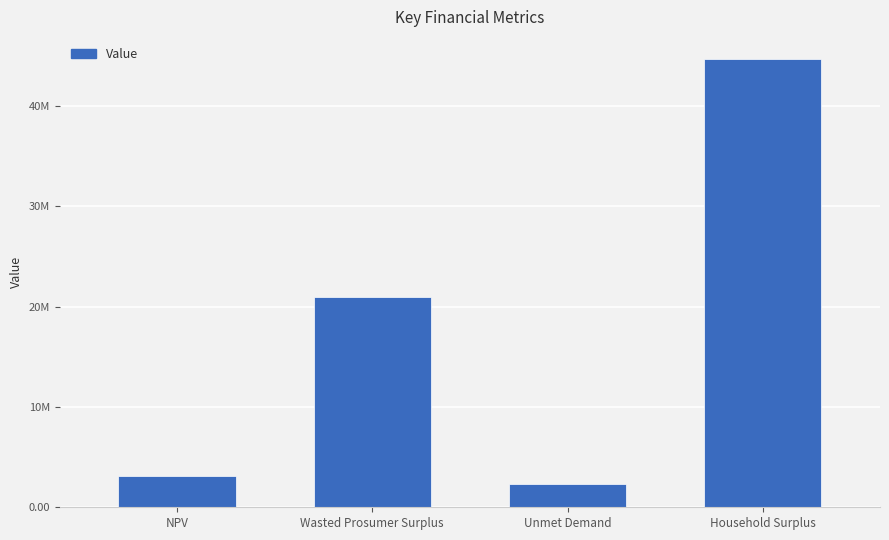

What is the label of the 1st bar from the left?

NPV